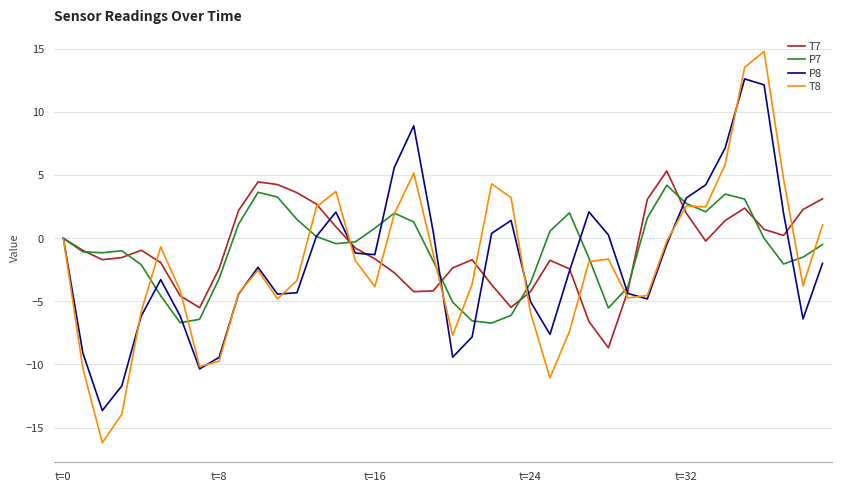

What are all the series names shown in the legend?

T7, P7, P8, T8